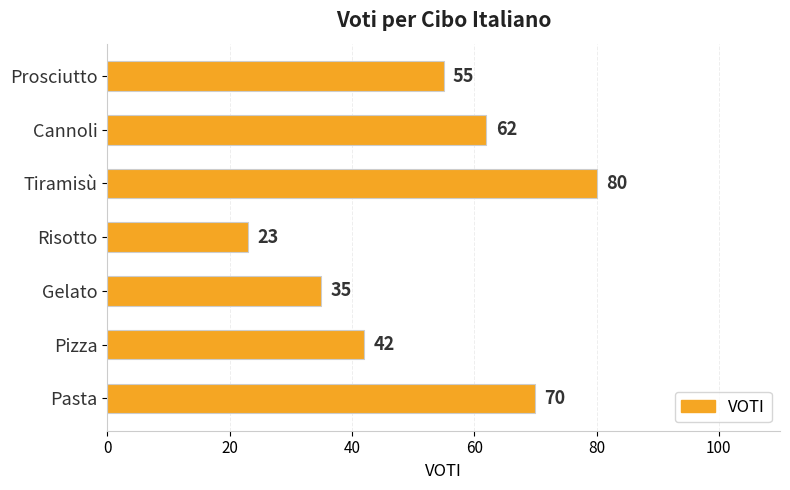

Rank the categories by value from highest to lowest.

Tiramisù, Pasta, Cannoli, Prosciutto, Pizza, Gelato, Risotto